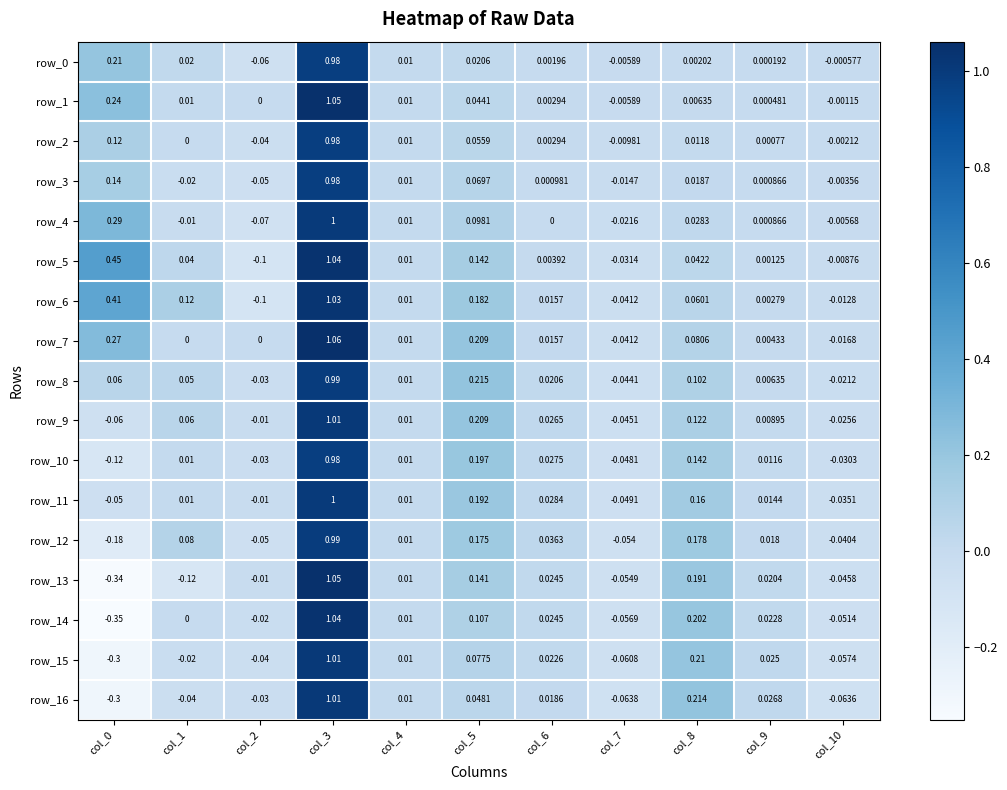

Is the value of row_9 at col_1 greater than the value of row_6 at col_9?

Yes